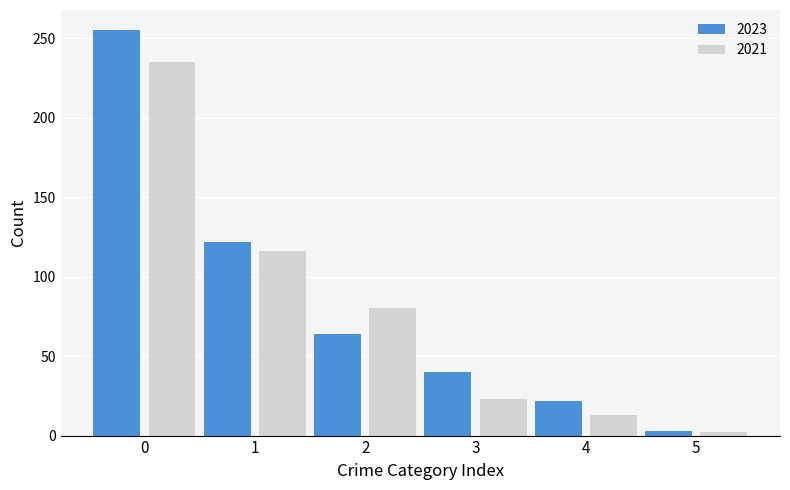

Reading left to right, transcribe all the data shown in this chart.

2023: 0=255	1=122	2=64	3=40	4=22	5=3
2021: 0=235	1=116	2=80	3=23	4=13	5=2